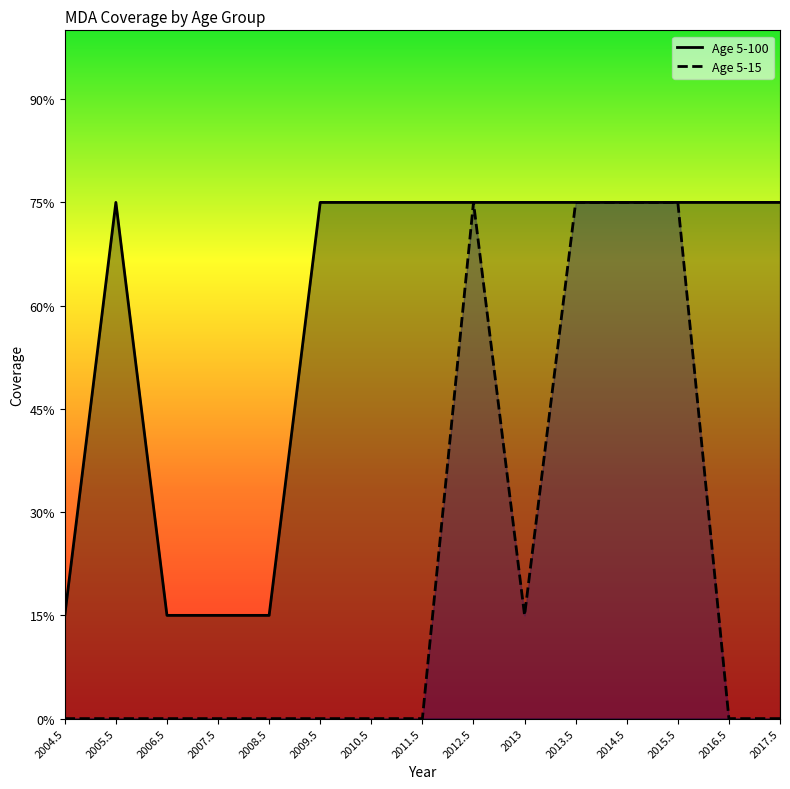

True or false: Age 5-15 has a value of 0.0 at 2016.5.

True